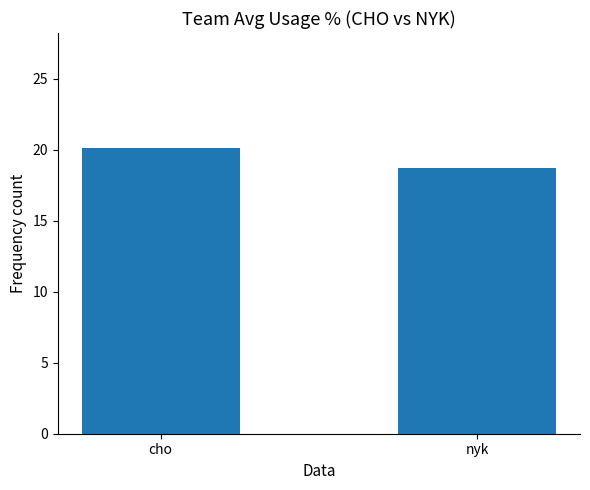

Between nyk and cho, which is larger?

cho